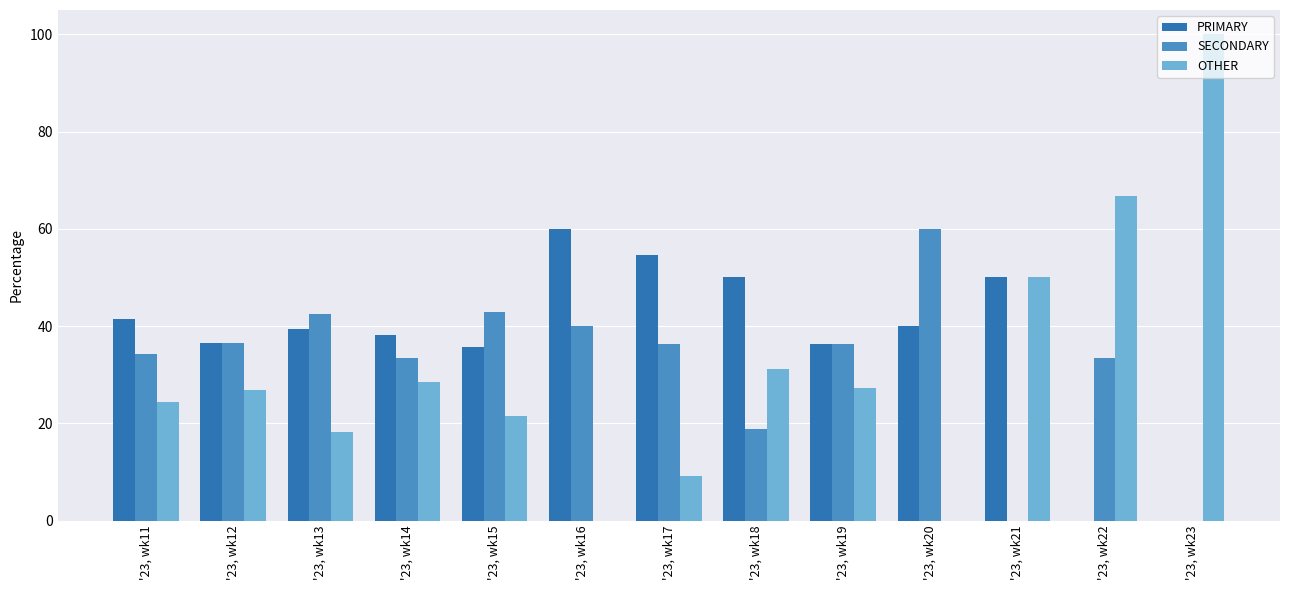

What is the sum of the SECONDARY values at '23, wk16 and '23, wk22?

73.3